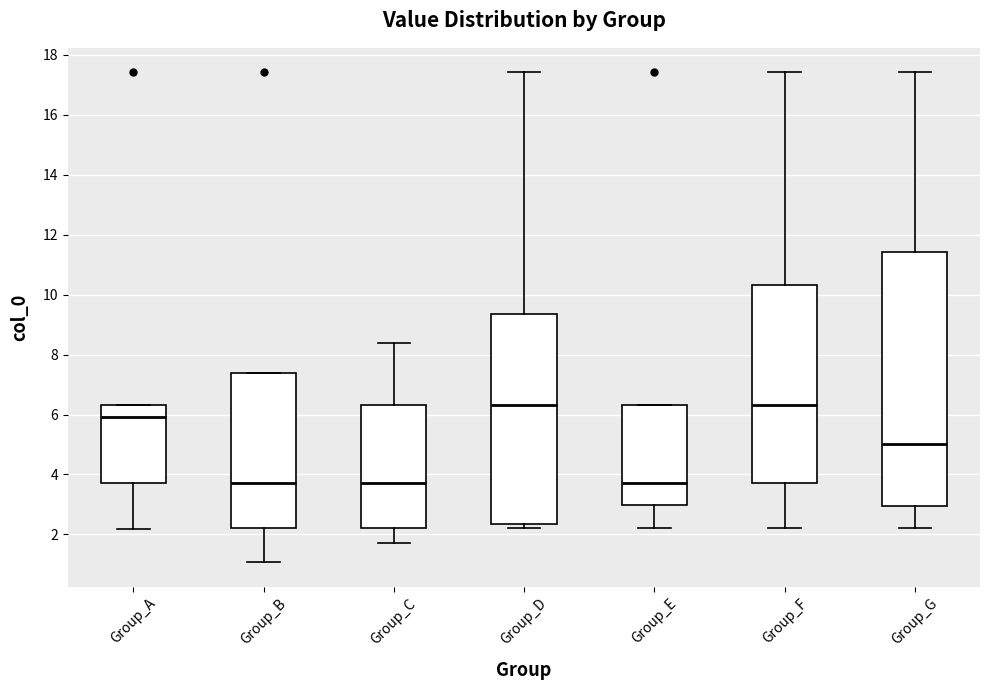

Reading left to right, read every box against the y-axis: the position of its median line, the range the box covers, and the ends of its whiskers. The values are not printed on the chart, so give them approximately, as read against the axis.

Group_A: median 6.0, box 3.8 to 6.4, whiskers 2.2 to 6.4
Group_B: median 3.8, box 2.2 to 7.4, whiskers 1.0 to 7.4
Group_C: median 3.8, box 2.2 to 6.4, whiskers 1.8 to 8.4
Group_D: median 6.4, box 2.4 to 9.4, whiskers 2.2 to 17.4
Group_E: median 3.8, box 3.0 to 6.4, whiskers 2.2 to 6.4
Group_F: median 6.4, box 3.8 to 10.4, whiskers 2.2 to 17.4
Group_G: median 5.0, box 3.0 to 11.4, whiskers 2.2 to 17.4